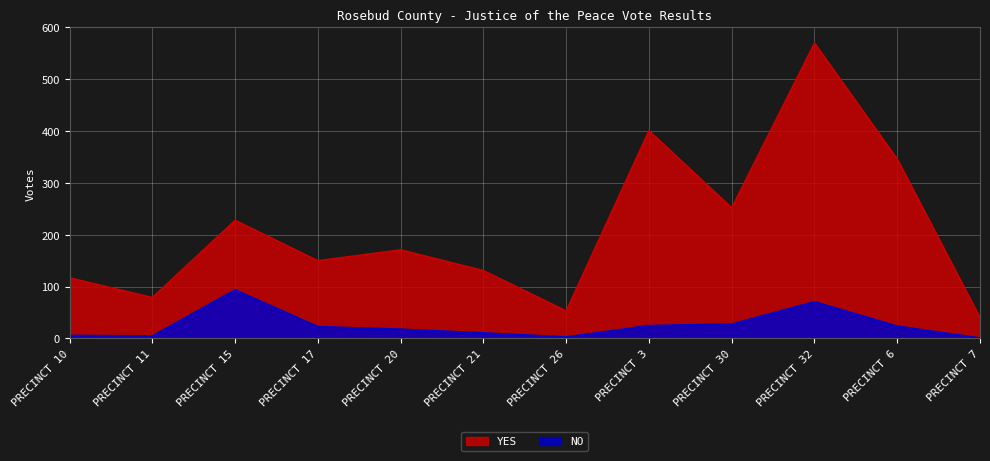

True or false: YES and NO cross at least once.

False